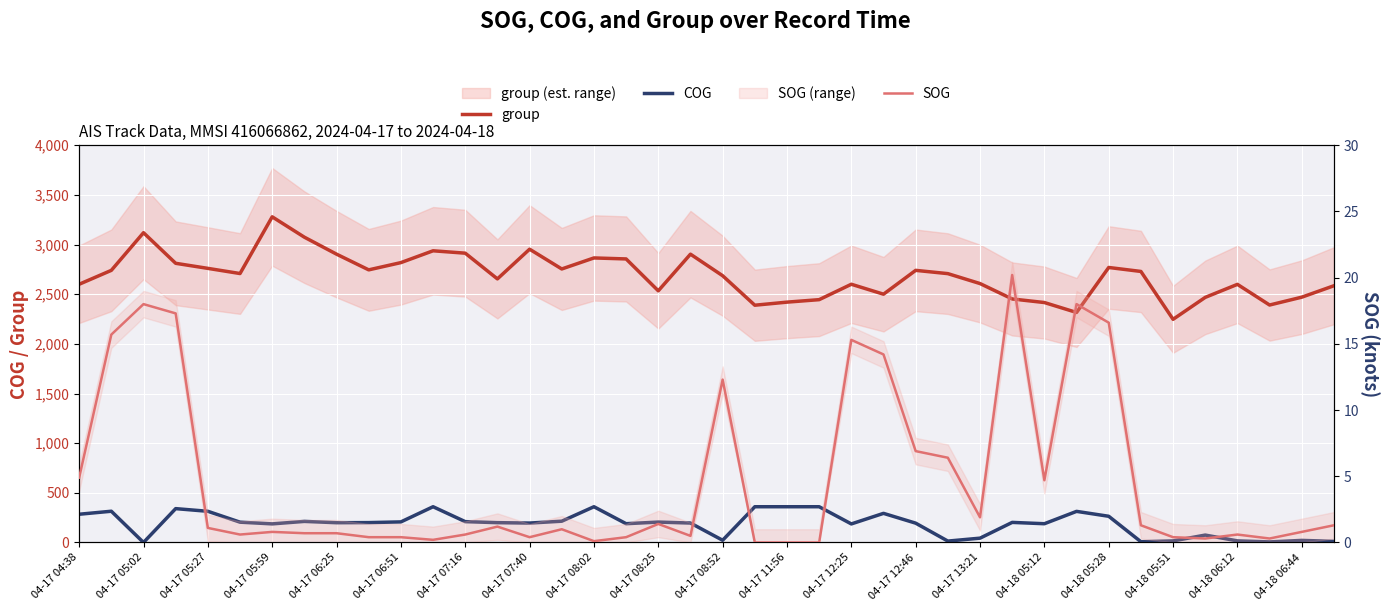

True or false: group and SOG intersect in this chart.

False